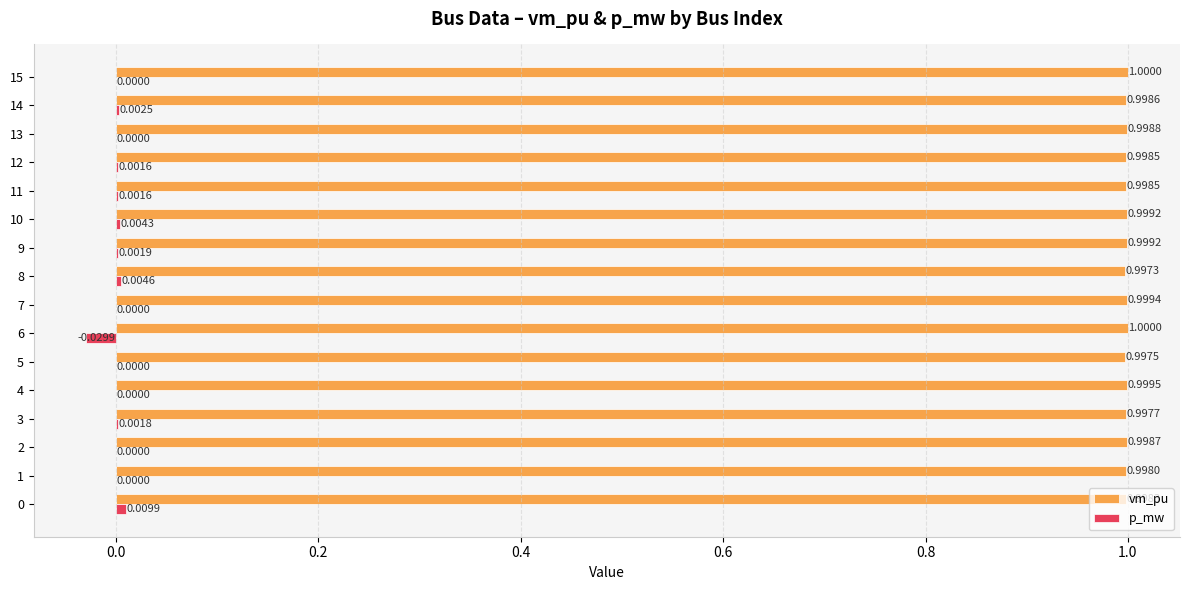

Between 8 and 9, which series saw the biggest shift?

p_mw